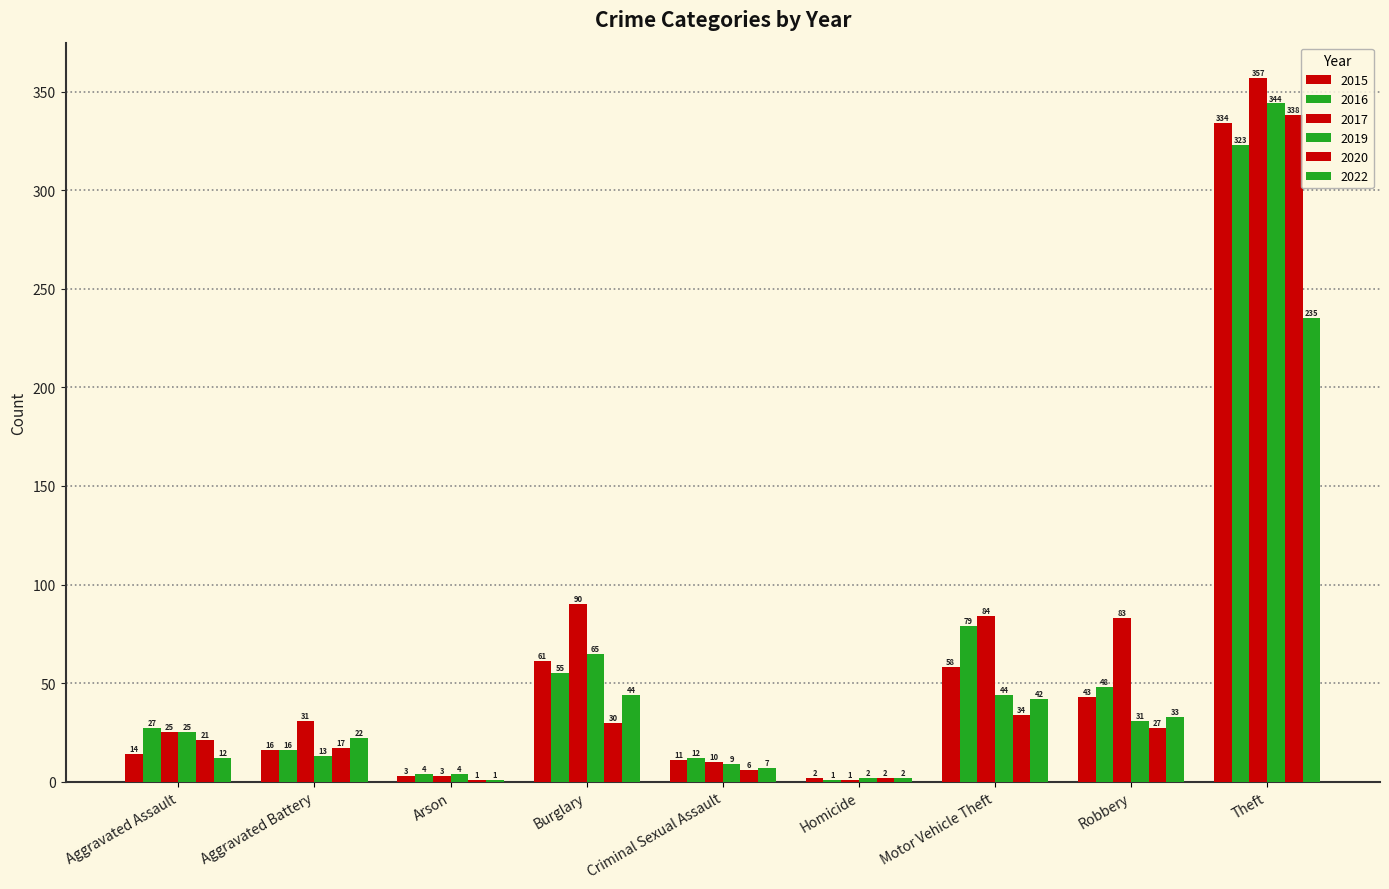

What is the value of the 2020 bar at the 4th from the left?

30